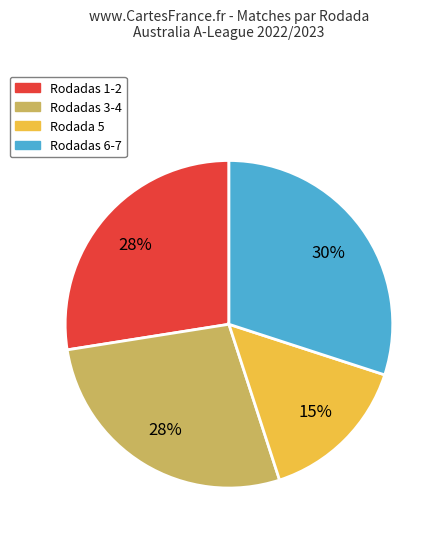

Is there any slice that represents more than half of the pie?

No